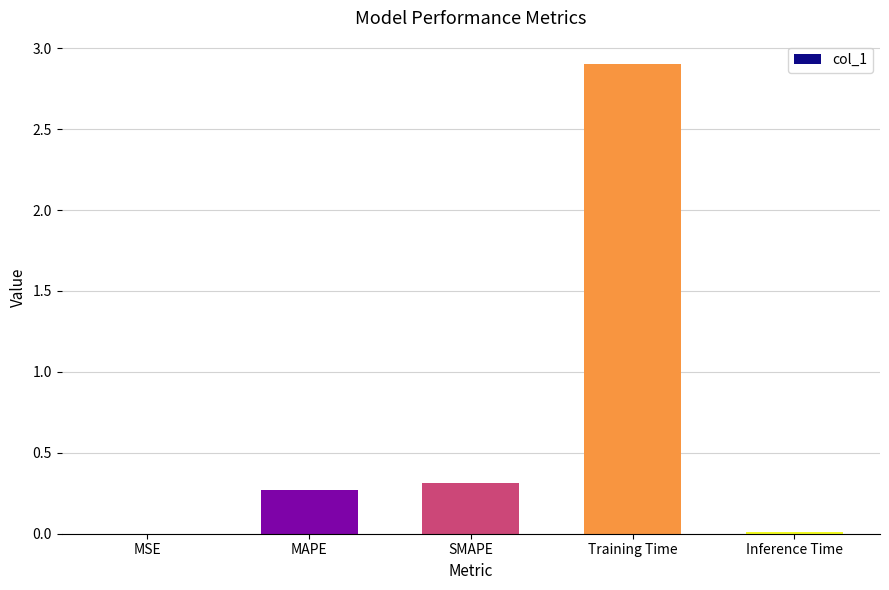

Between MSE and MAPE, which is larger?

MAPE